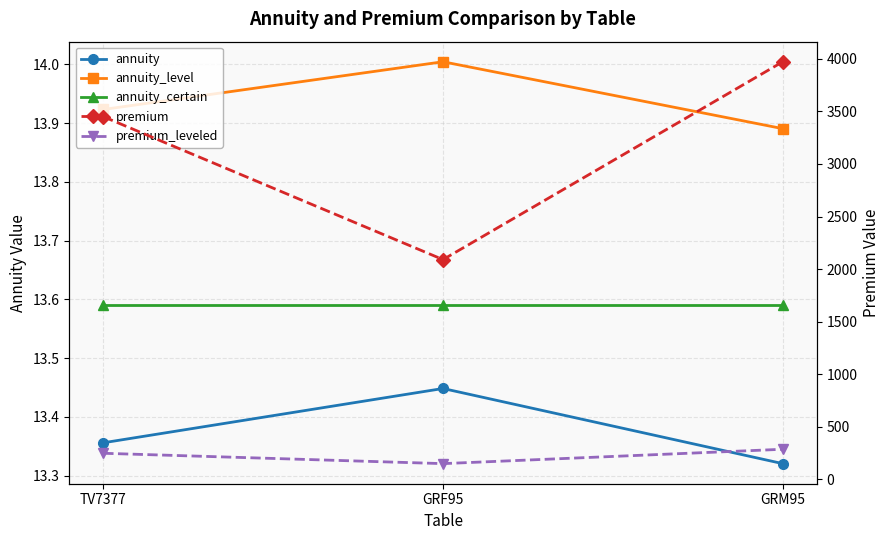

What is the label of the 1st point from the right?

GRM95